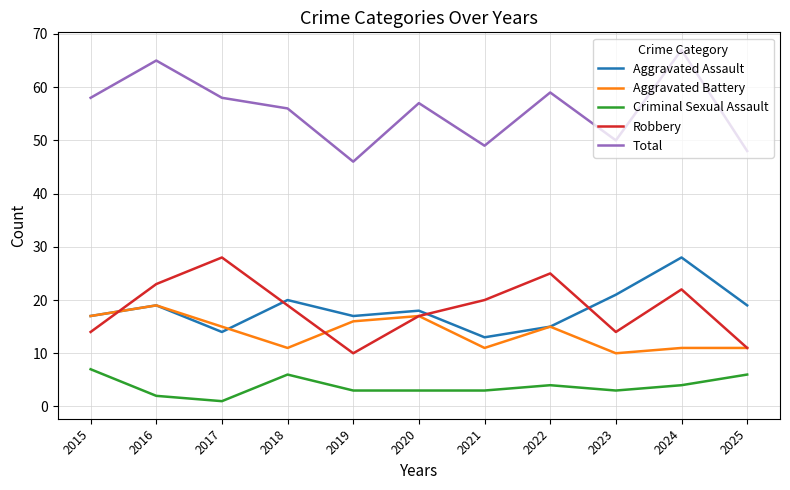

Where does the Aggravated Assault series first go above 18?

2016